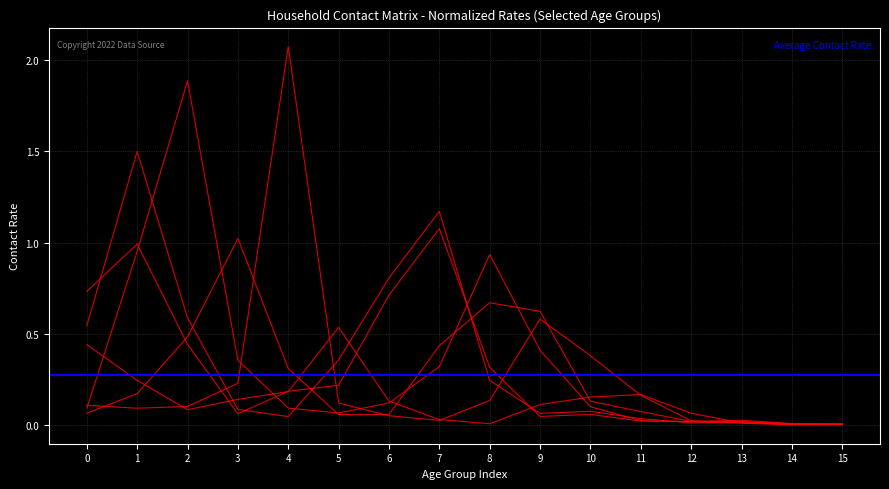

Is it true that 0_4 equals 0.1 at 3?

False